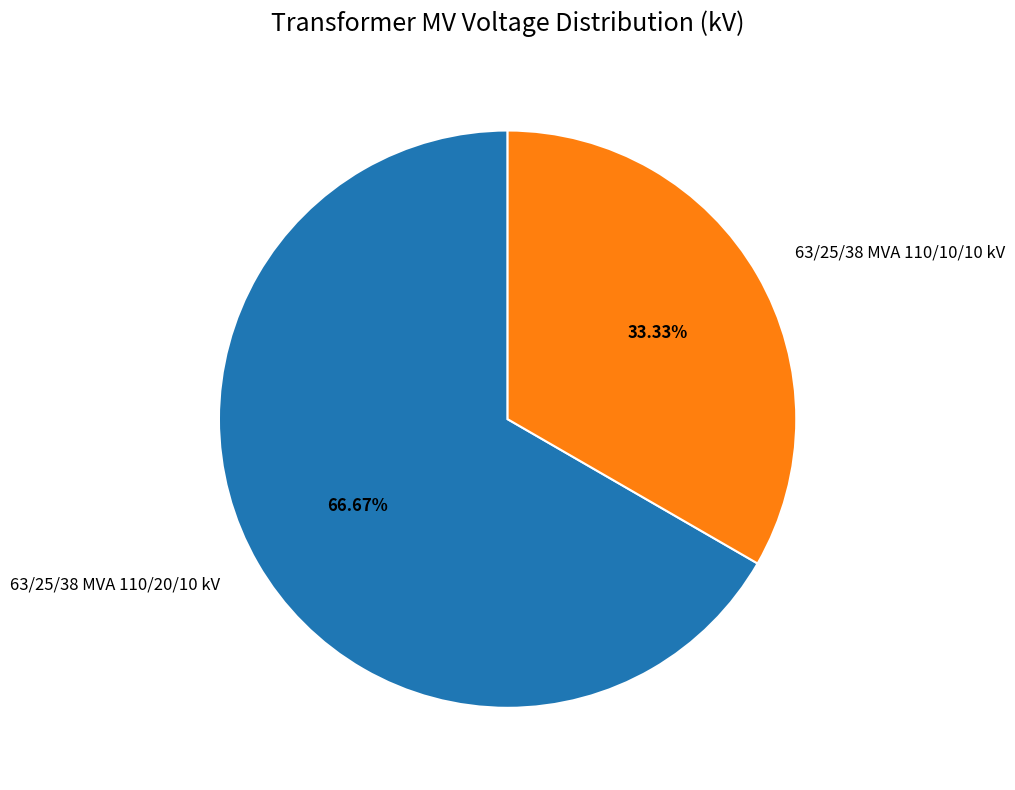

Which has a higher value, 63/25/38 MVA 110/10/10 kV or 63/25/38 MVA 110/20/10 kV?

63/25/38 MVA 110/20/10 kV